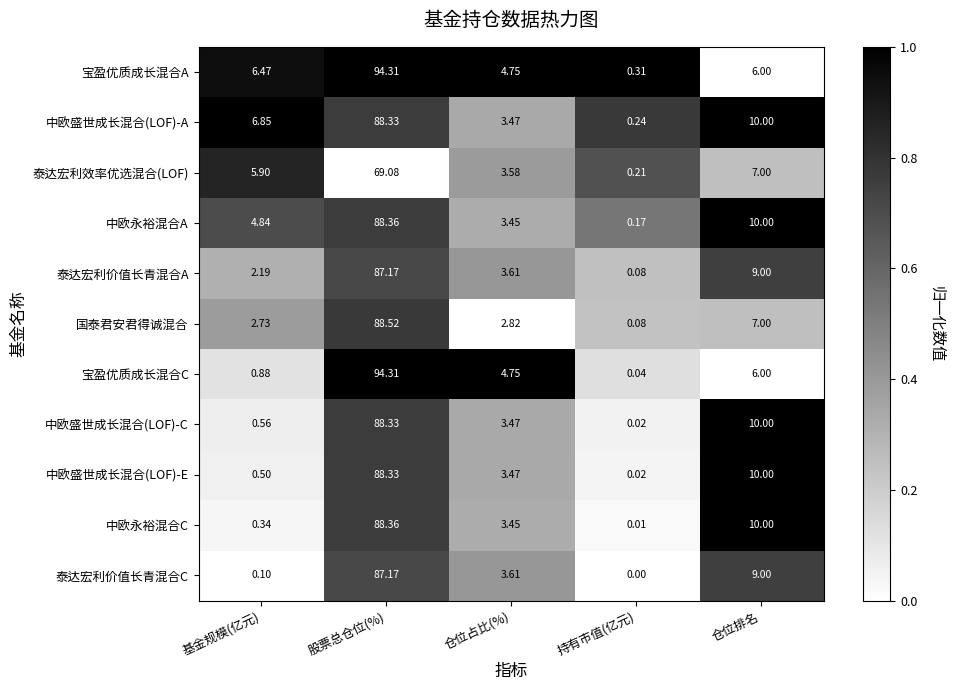

How many series are shown in this chart?

11